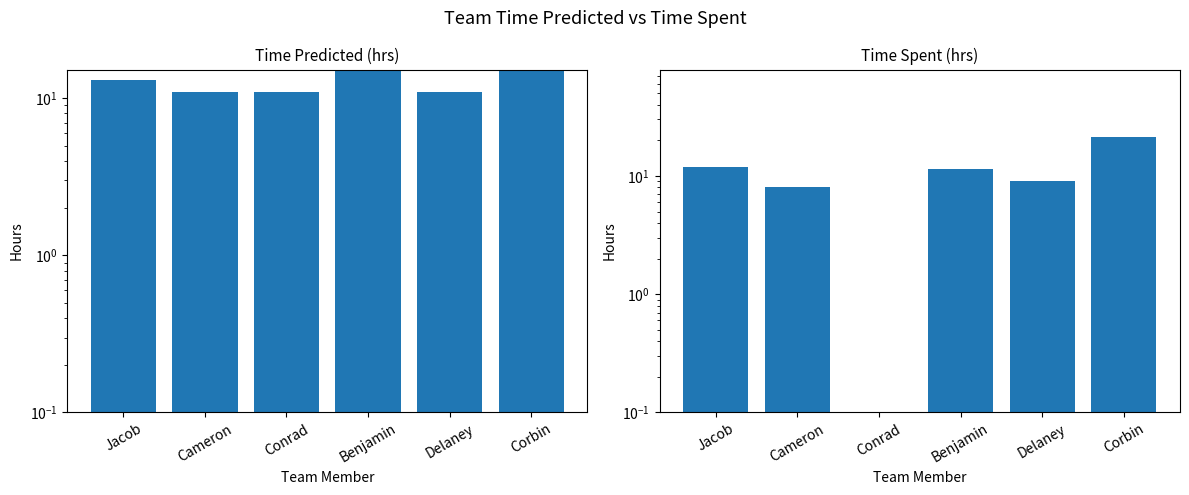

Is it true that Time Spent (hrs) equals 21.5 at Corbin?

True